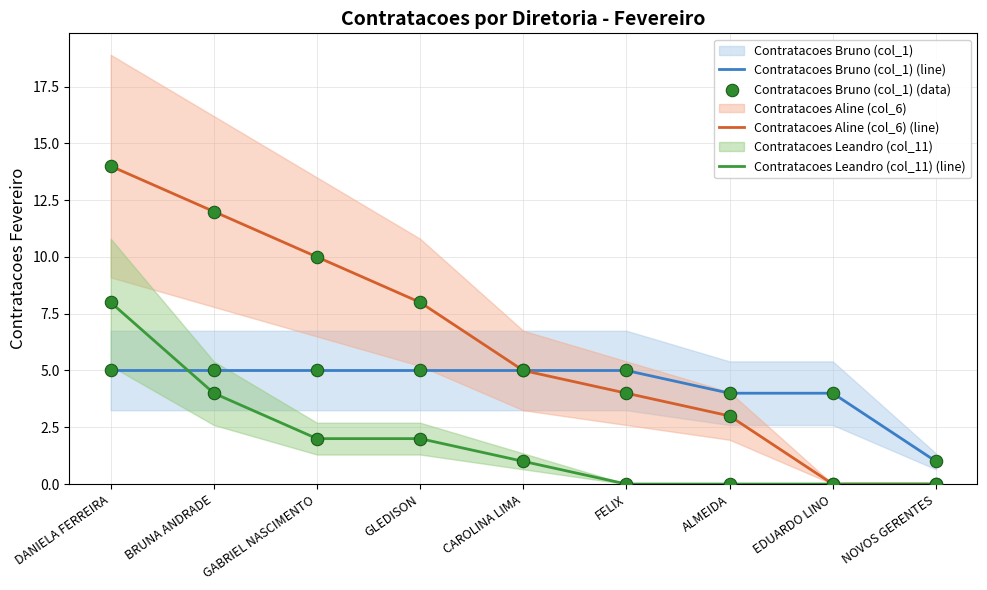

What is the total value across all series at BRUNA ANDRADE?

26